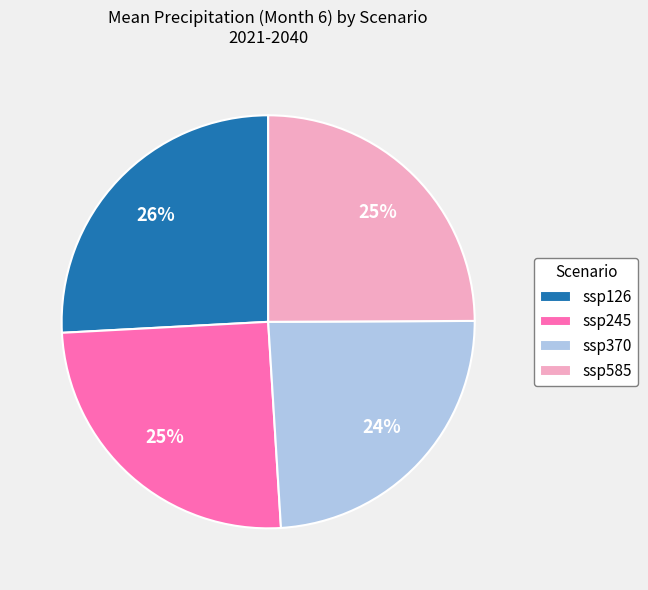

Is the sum of ssp585 and ssp126 greater than half?

Yes